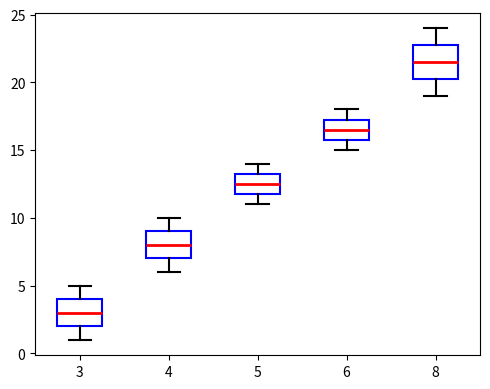

Where is the lower edge of the box at x = 5 on the y-axis? The values are not printed on the chart, so give them approximately, as read against the axis.

12.0